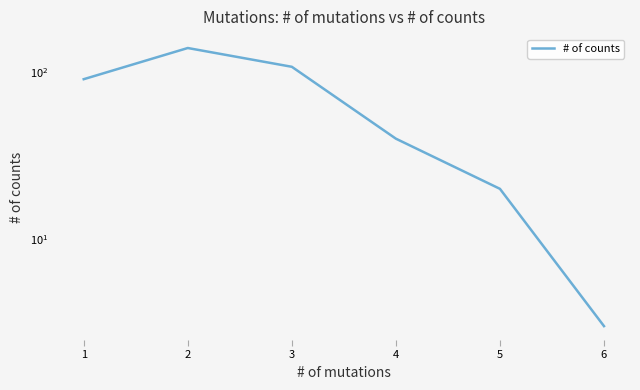

Rank the categories by value from highest to lowest.

2, 3, 1, 4, 5, 6